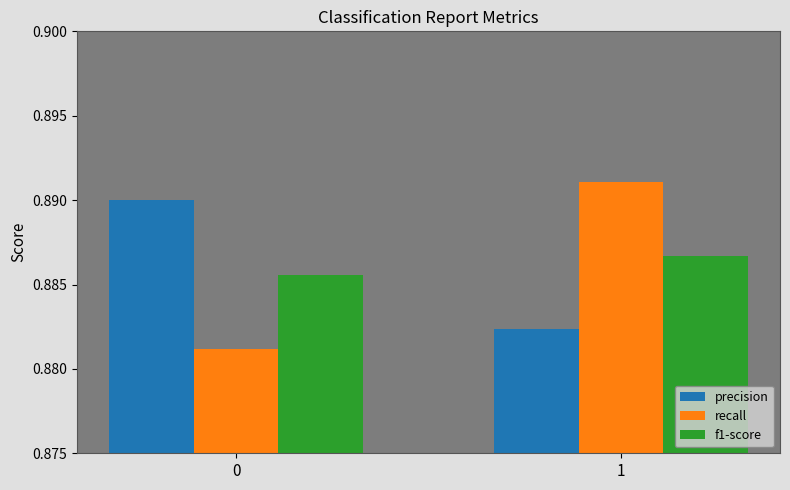

Is the value of f1-score at 1 greater than the value of precision at 0?

No